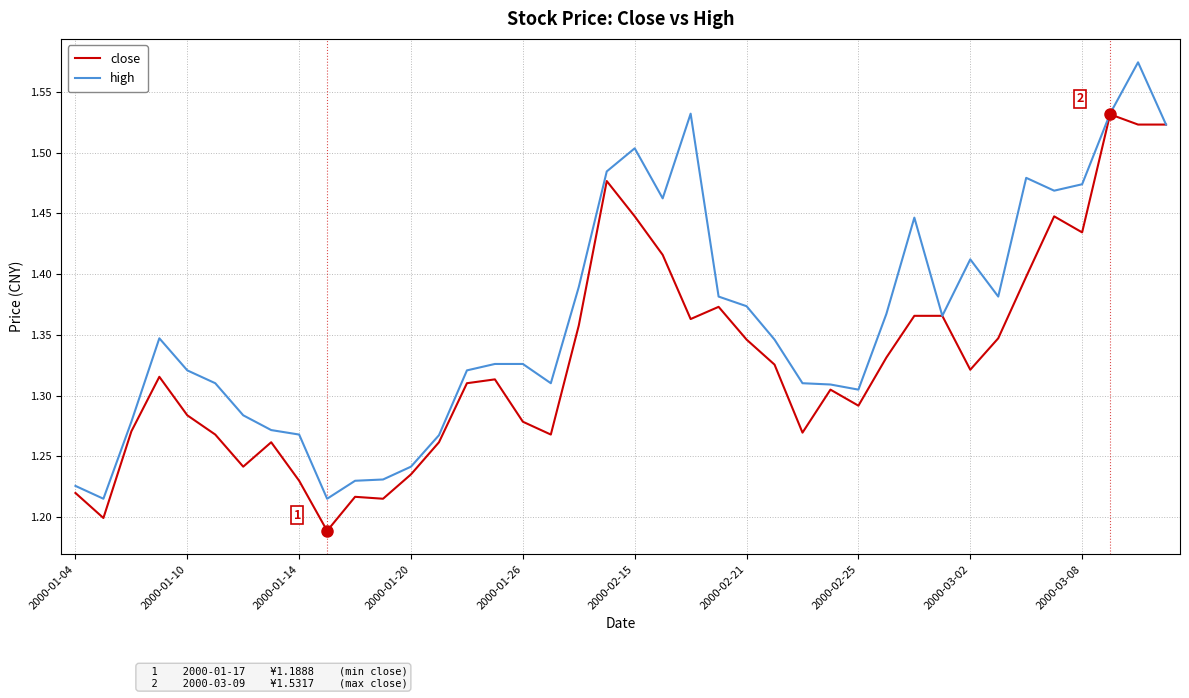

Does the chart have visible grid lines?

Yes